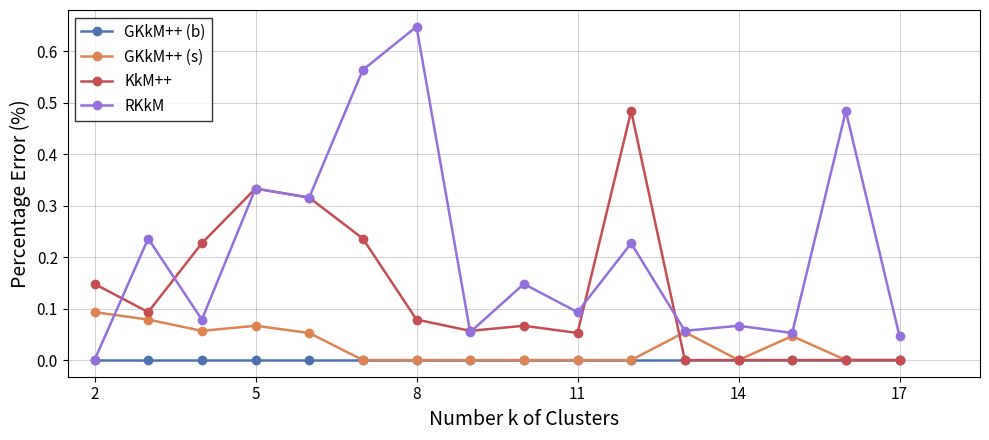

Which series has the largest total across all categories?

RKkM